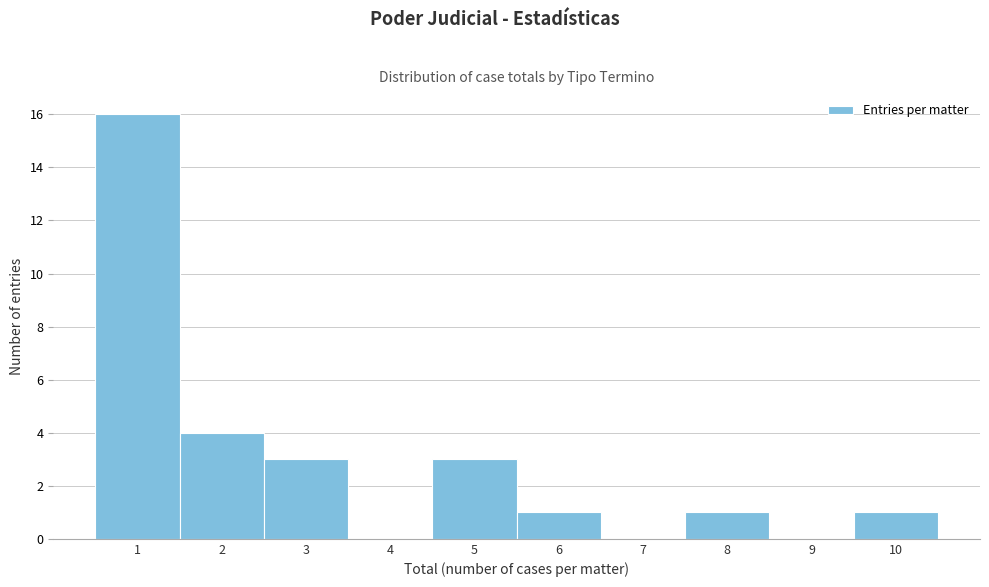

Which range on the x-axis has the tallest bar?

0.5 to 1.5